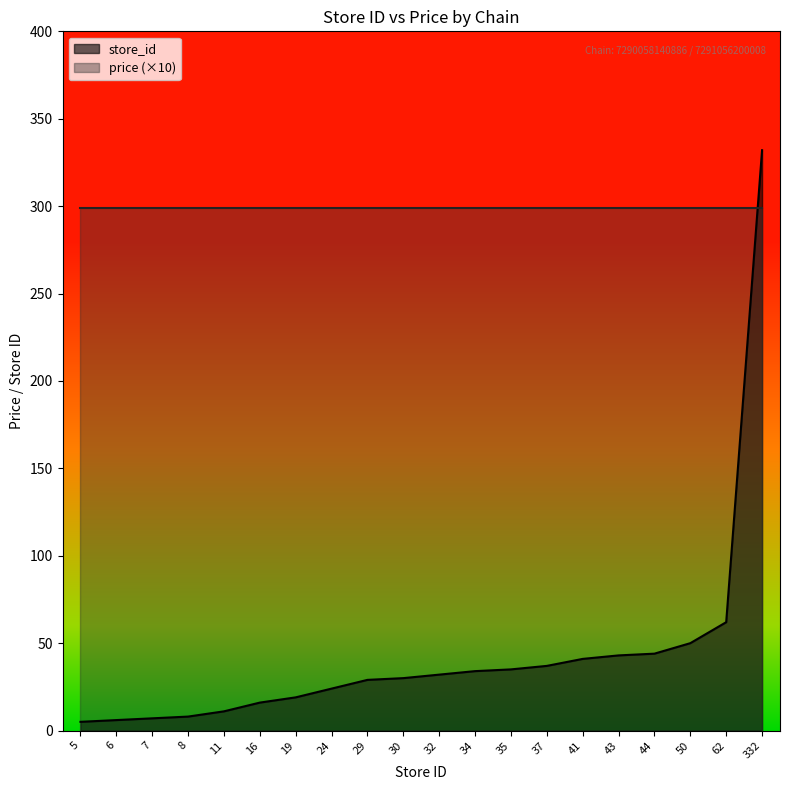

True or false: the data has more than 2 interior local peaks.

False